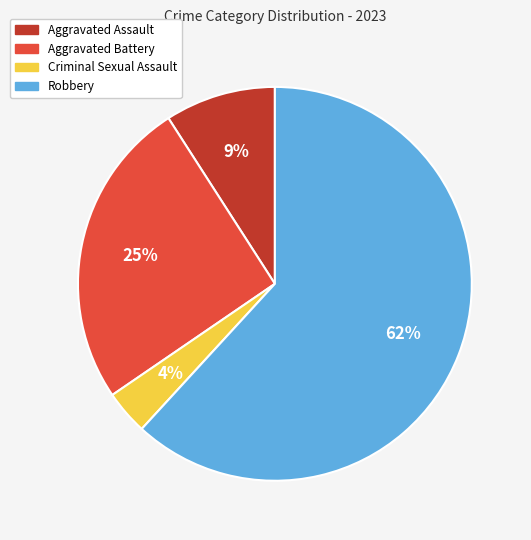

What is the ratio of the value at Aggravated Assault to the value at Robbery?

0.1